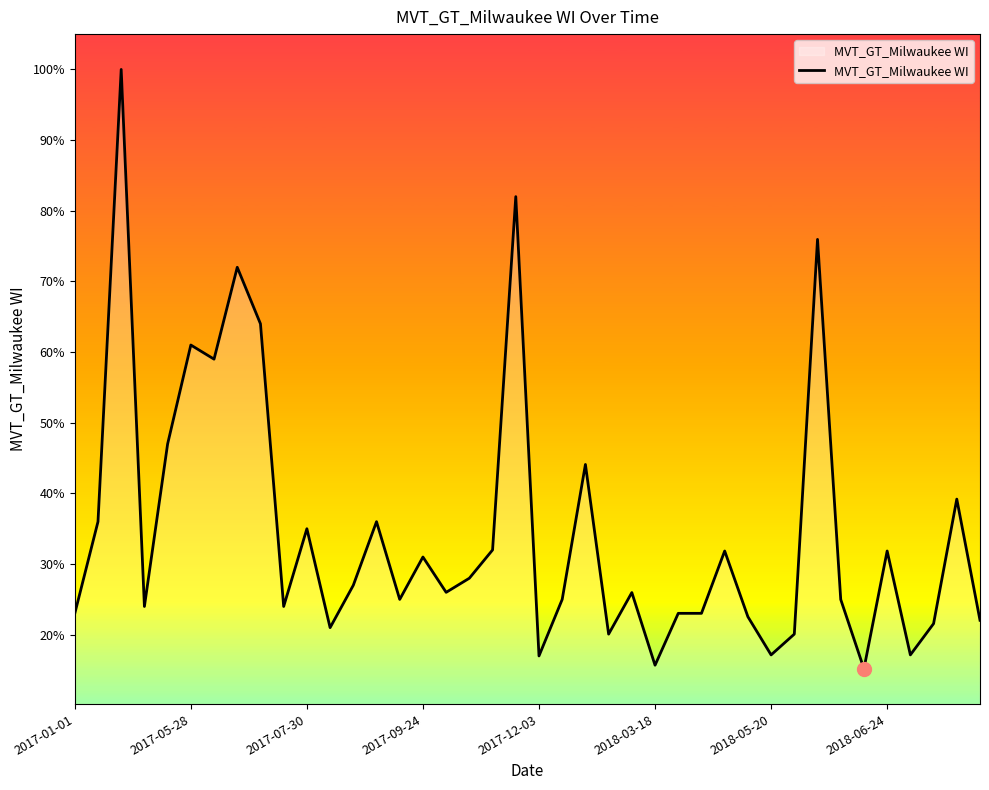

What is the difference between the maximum and minimum values?

84.8